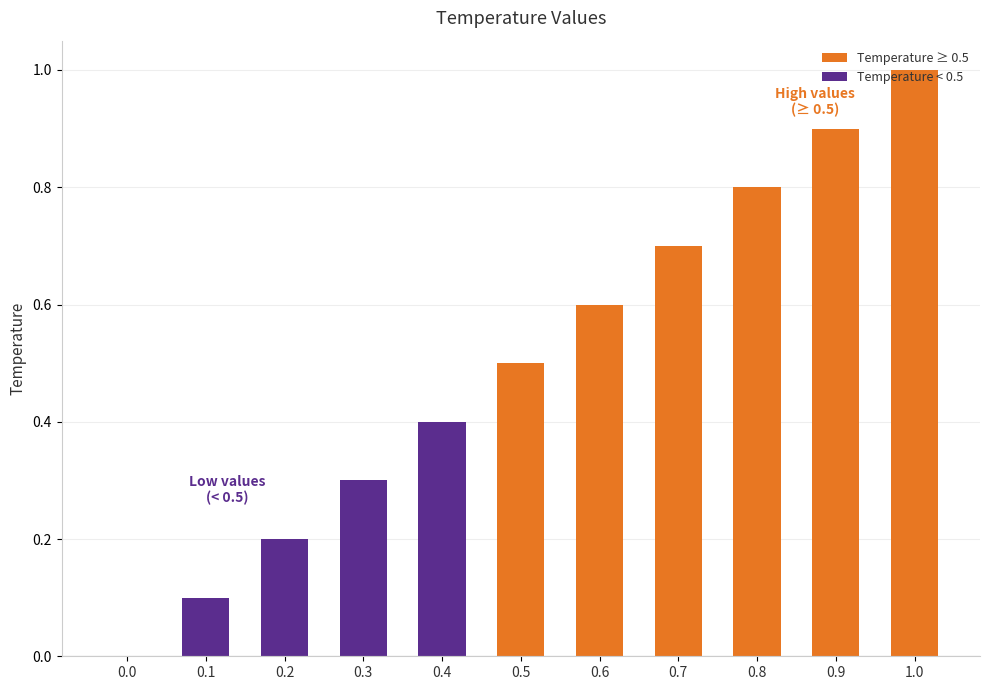

What is the maximum value shown in the chart?

1.0